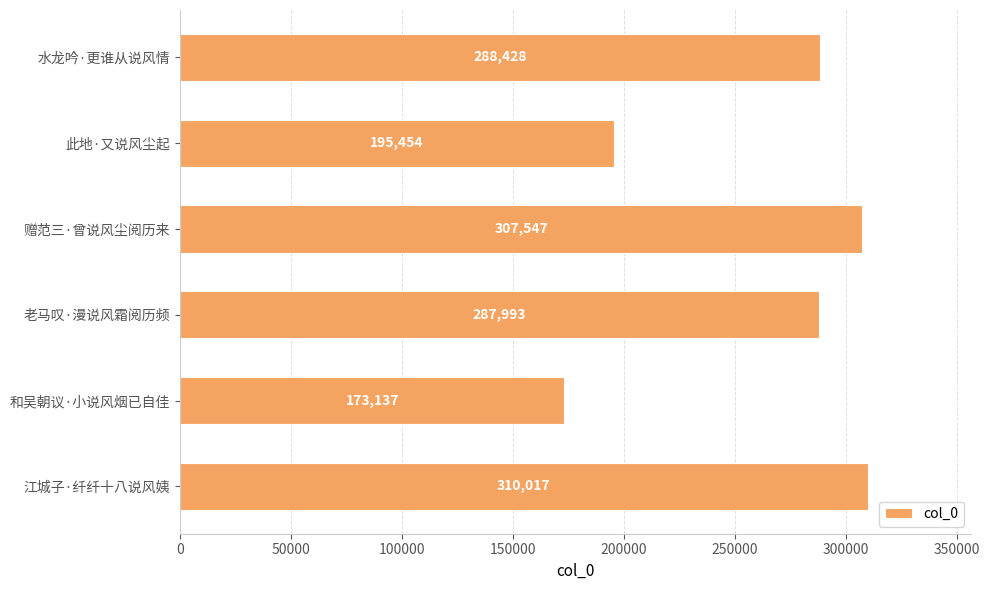

List the labels in order of value, smallest first.

和吴朝议·小说风烟已自佳, 此地·又说风尘起, 老马叹·漫说风霜阅历频, 水龙吟·更谁从说风情, 赠范三·曾说风尘阅历来, 江城子·纤纤十八说风姨